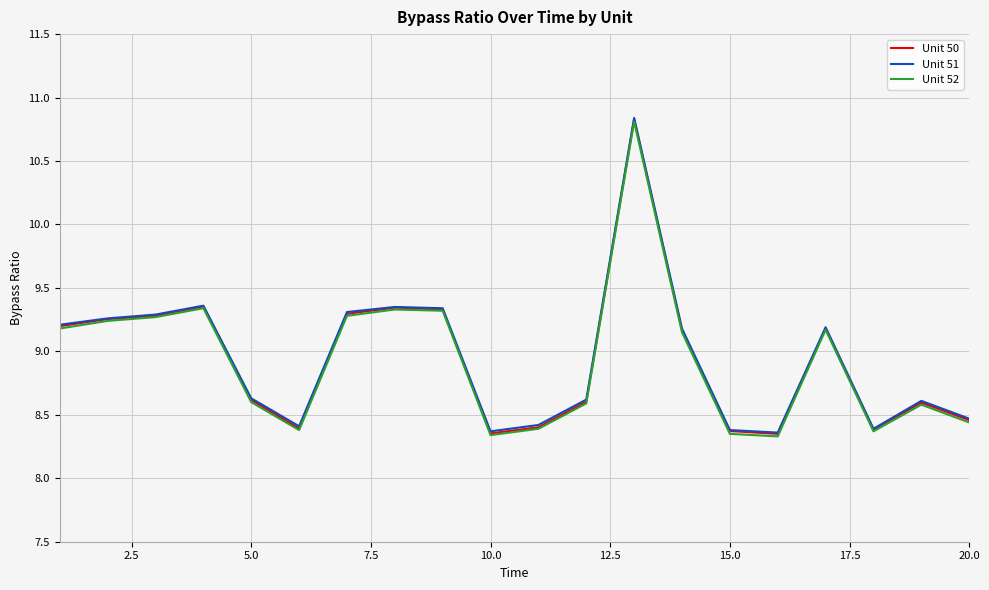

What is the sum of all Unit 51 values?

179.0